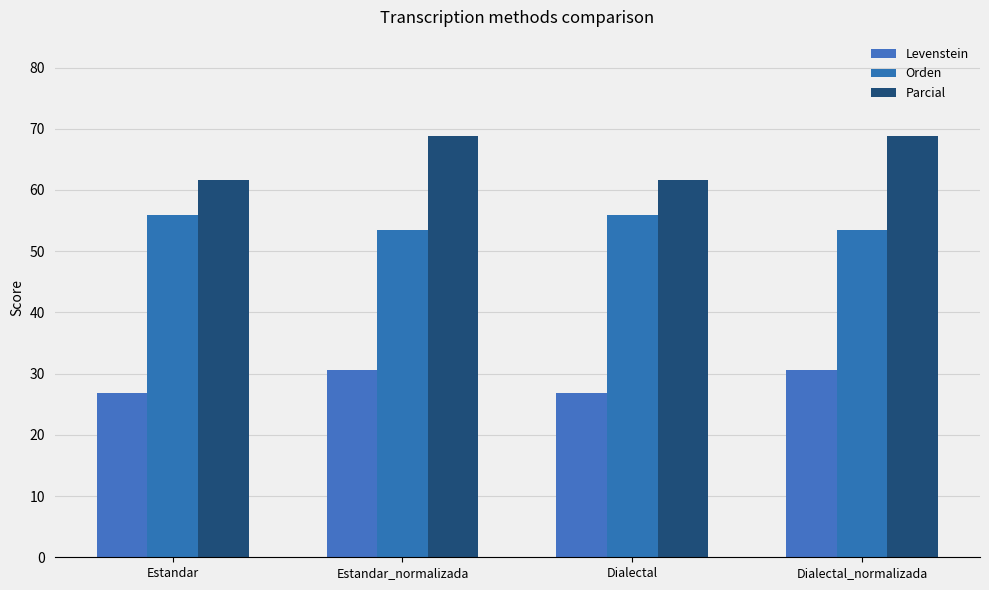

How many values in the Levenstein series exceed 30?

2